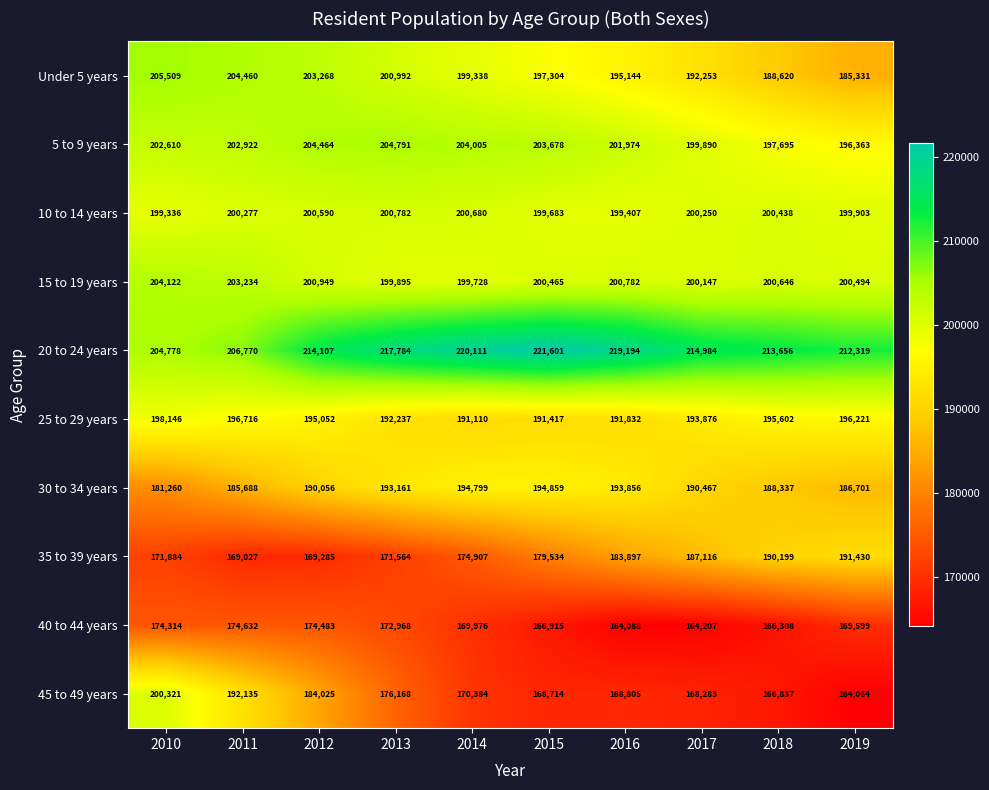

What is the smallest value displayed?

164064